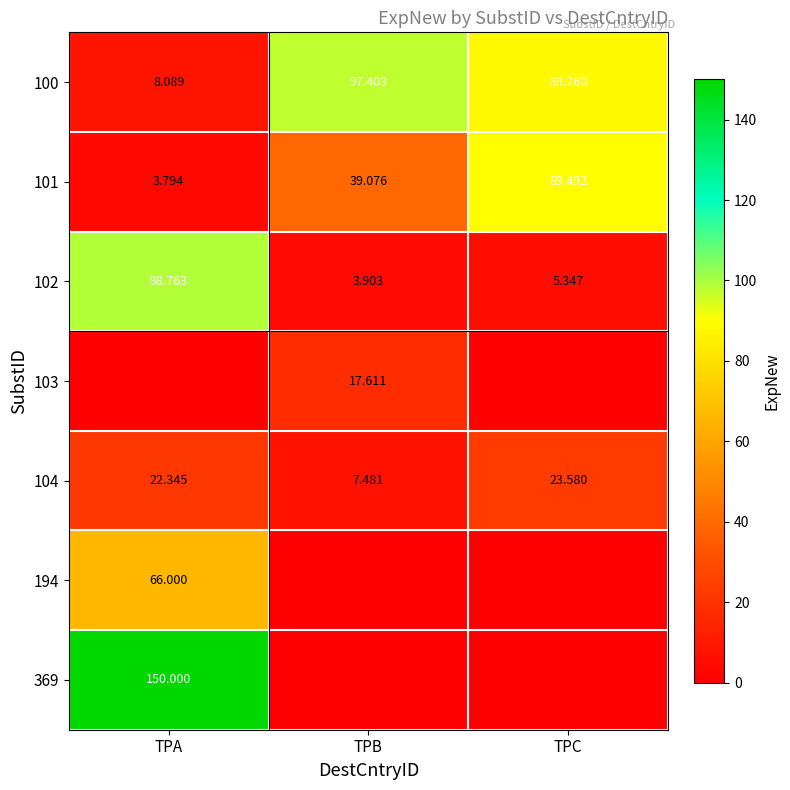

What is the total value across all series at TPA?

349.0